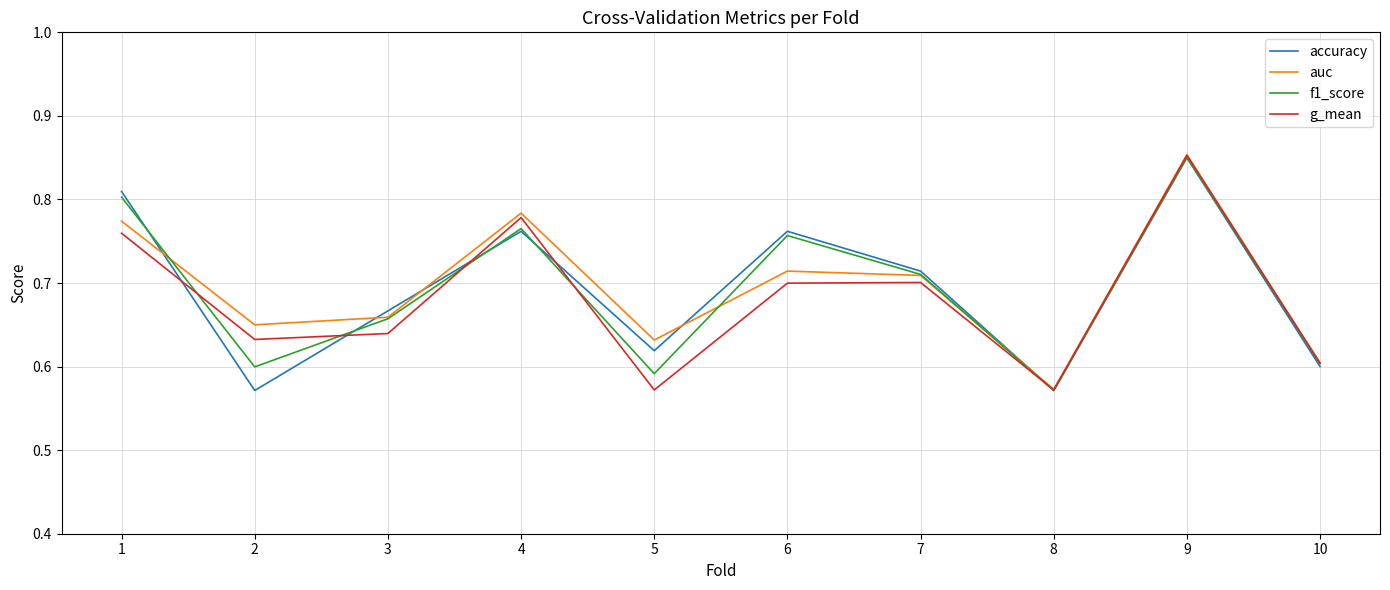

What is the difference between the maximum and minimum values in the g_mean series?

0.3